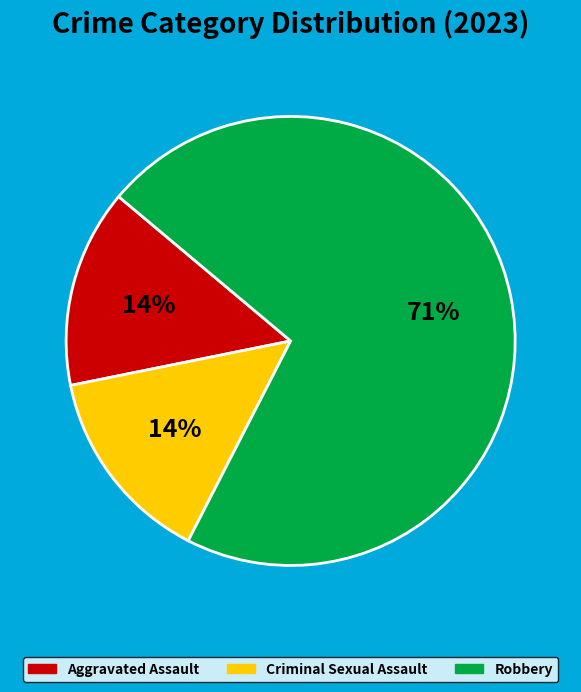

Is there any slice that represents more than half of the pie?

Yes